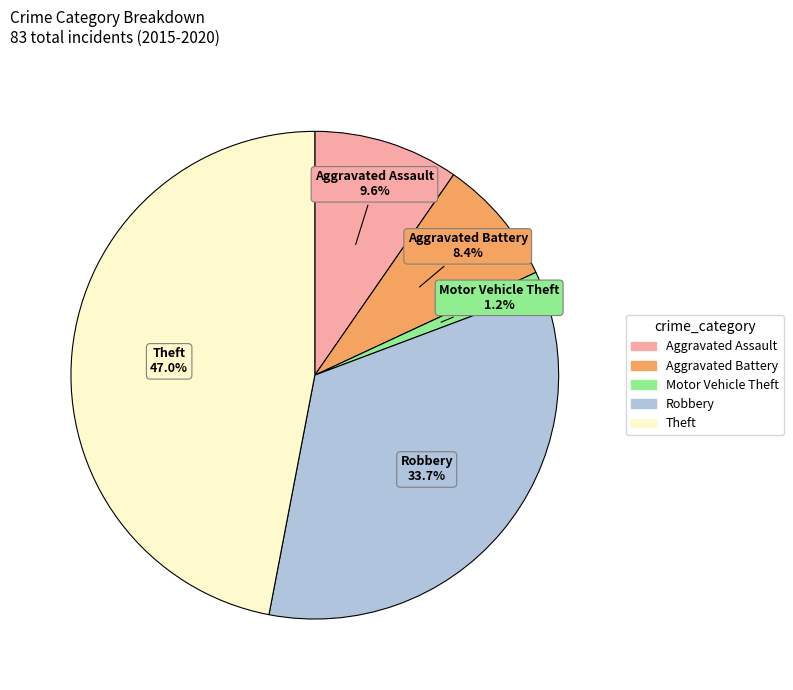

Is there a majority slice in this chart?

No